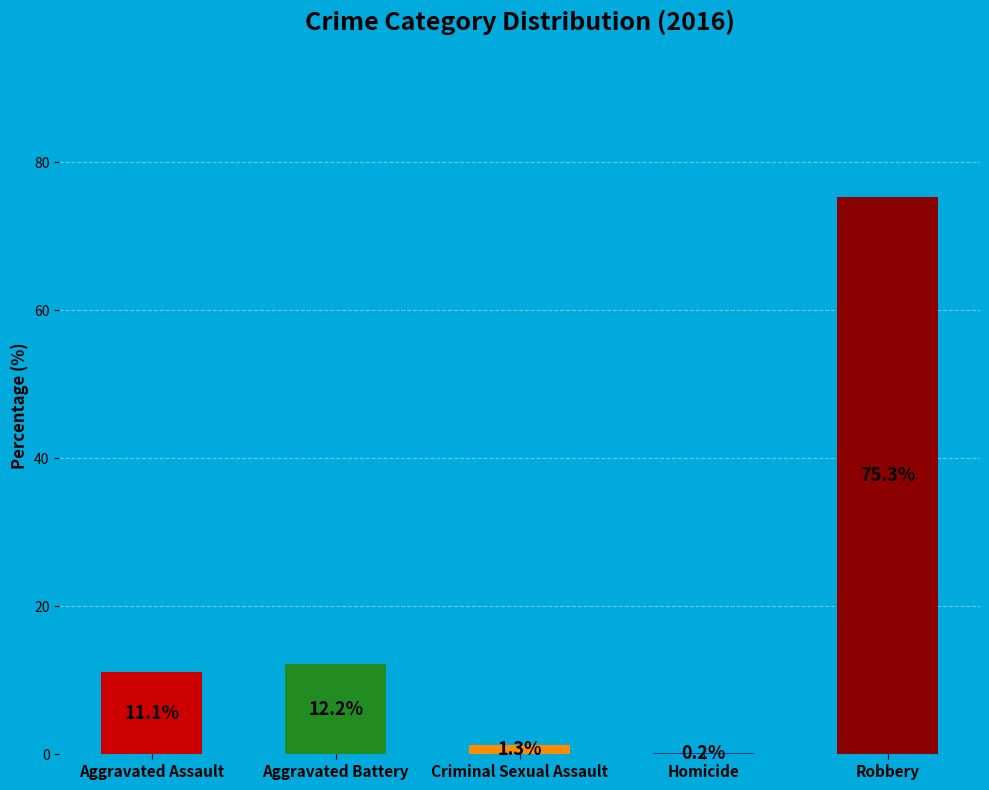

Is it true that Robbery is 75% of the pie?

True